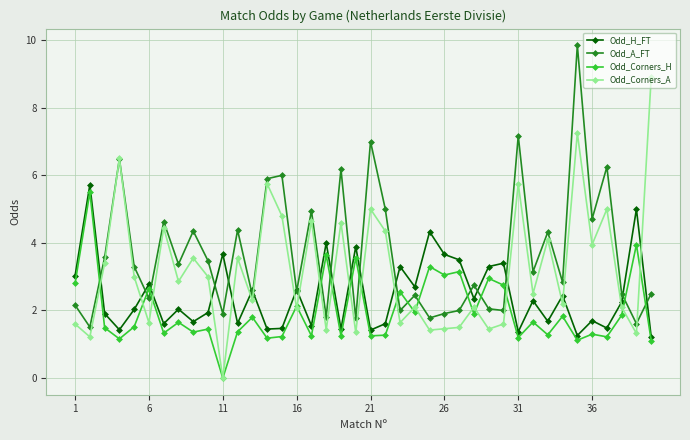

How many interior local valleys does the Odd_H_FT series have?

14